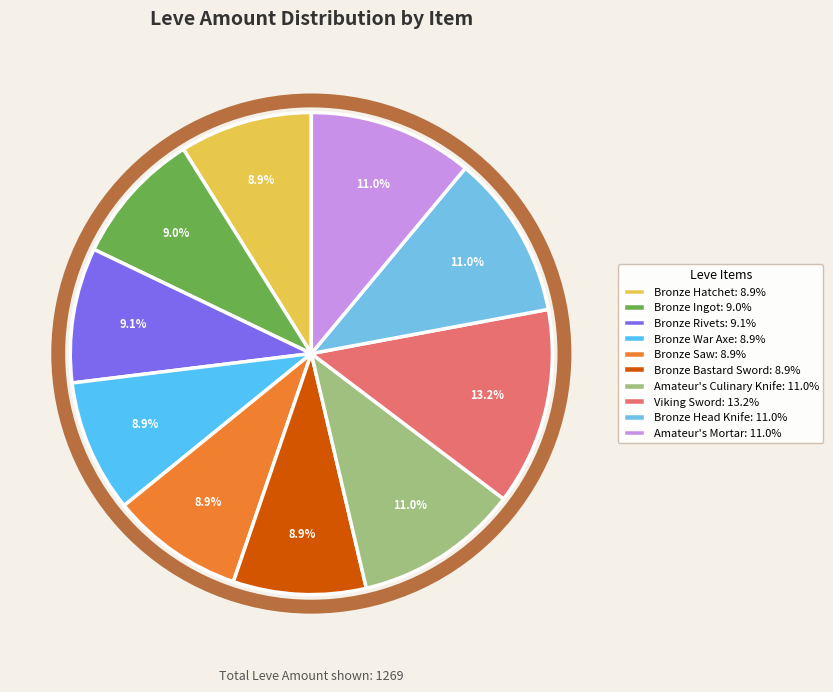

What is the change in value from Bronze Rivets to Bronze Head Knife?

+25